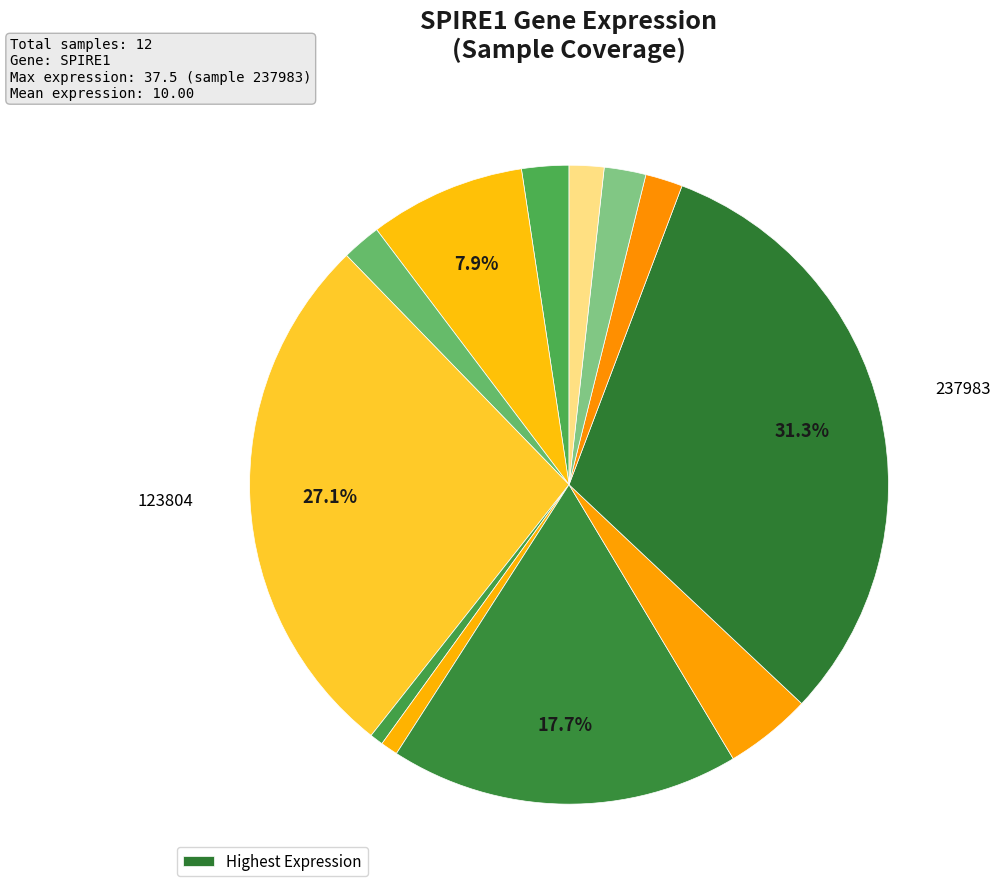

How many slices are in this pie chart?

12